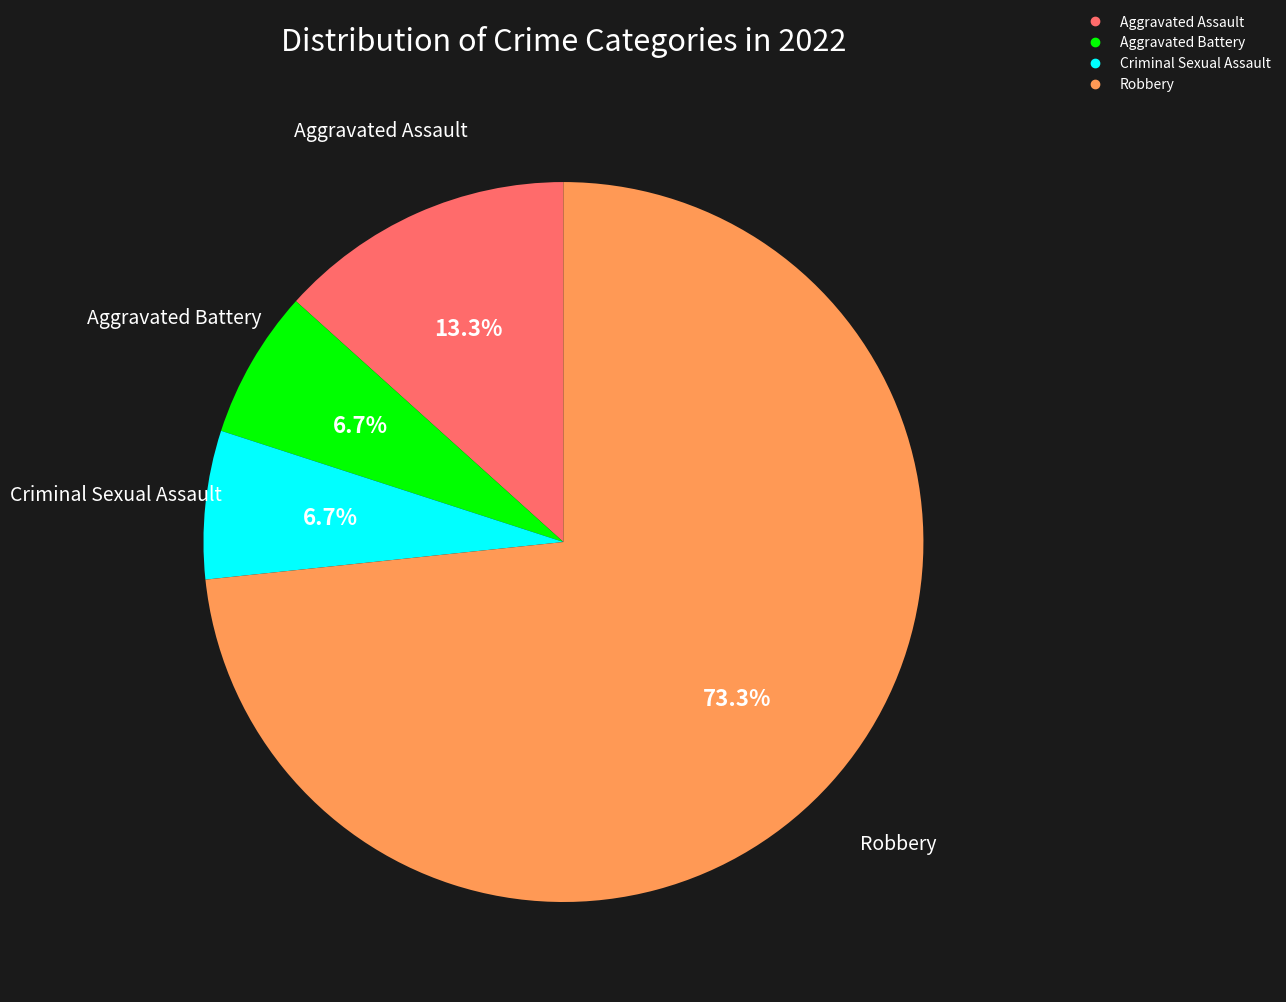

Which category has the biggest portion of the pie?

Robbery